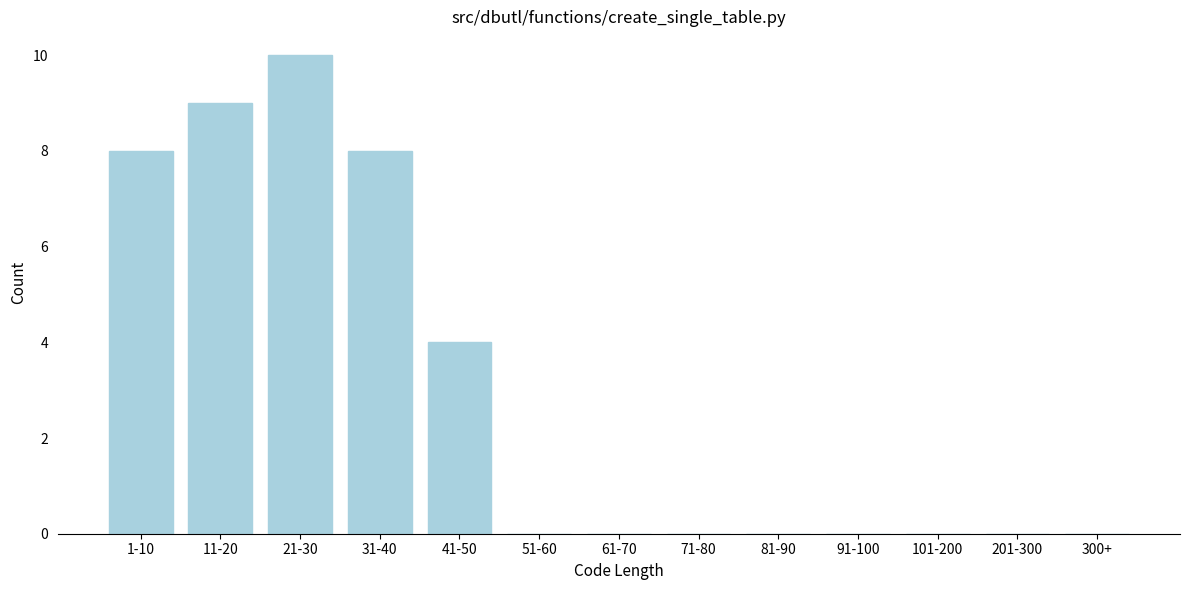

Reading left to right, list all the values displayed in this chart.

1-10=8	11-20=9	21-30=10	31-40=8	41-50=4	51-60=0	61-70=0	71-80=0	81-90=0	91-100=0	101-200=0	201-300=0	300+=0